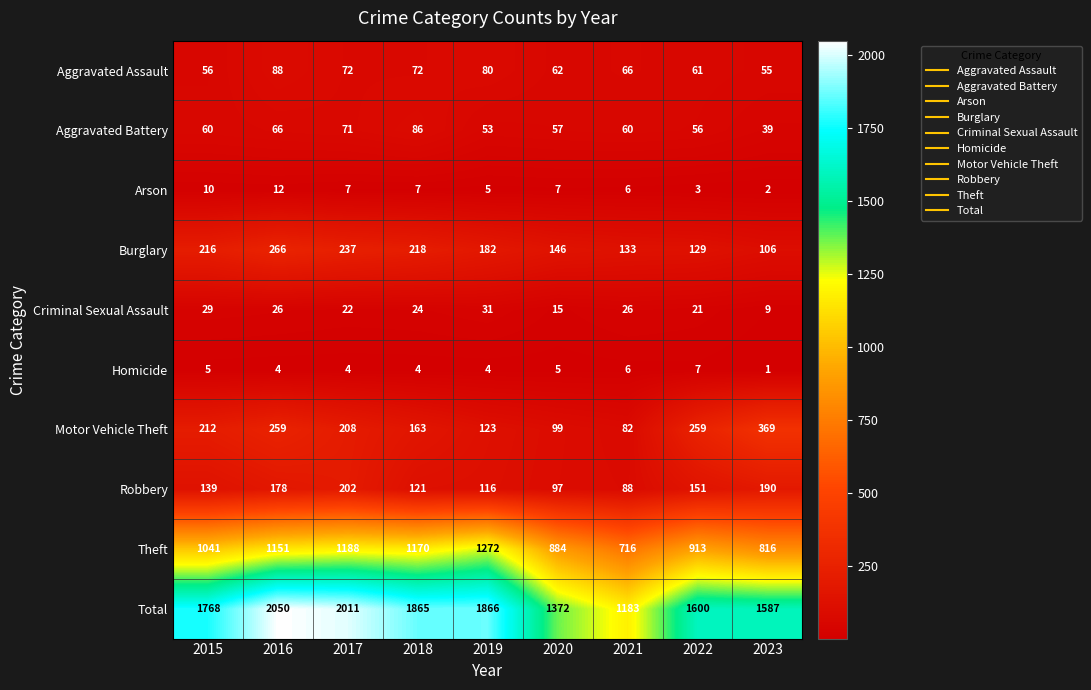

What is the maximum value for Aggravated Assault?

88